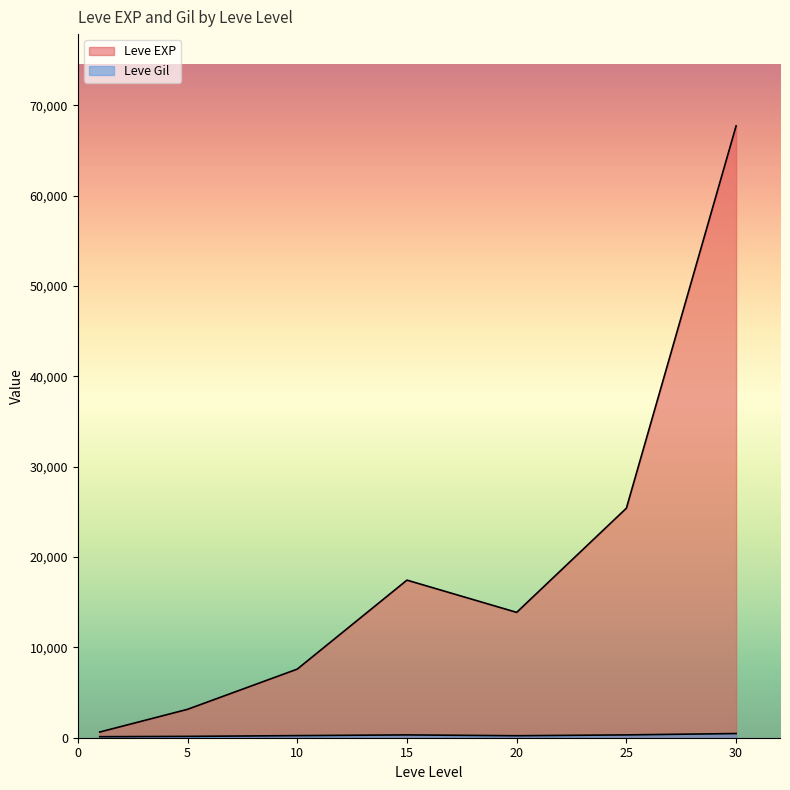

What are all the series names shown in the legend?

Leve EXP, Leve Gil